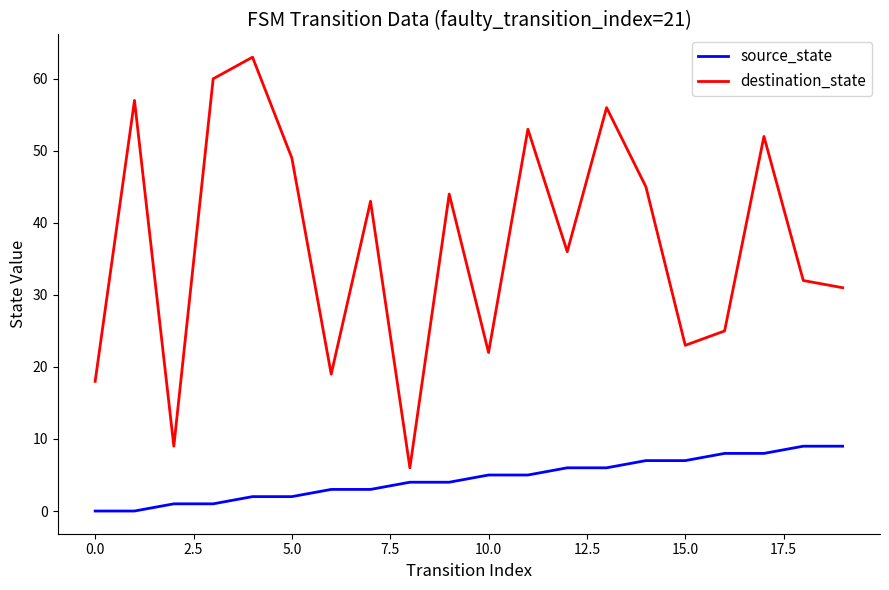

True or false: source_state and destination_state cross at least once.

False